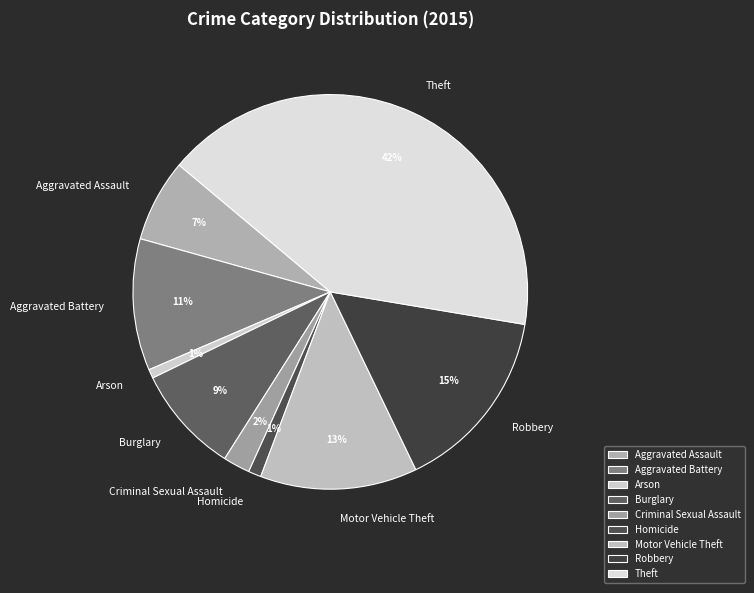

To the nearest percent, what is the average slice percentage?

11%